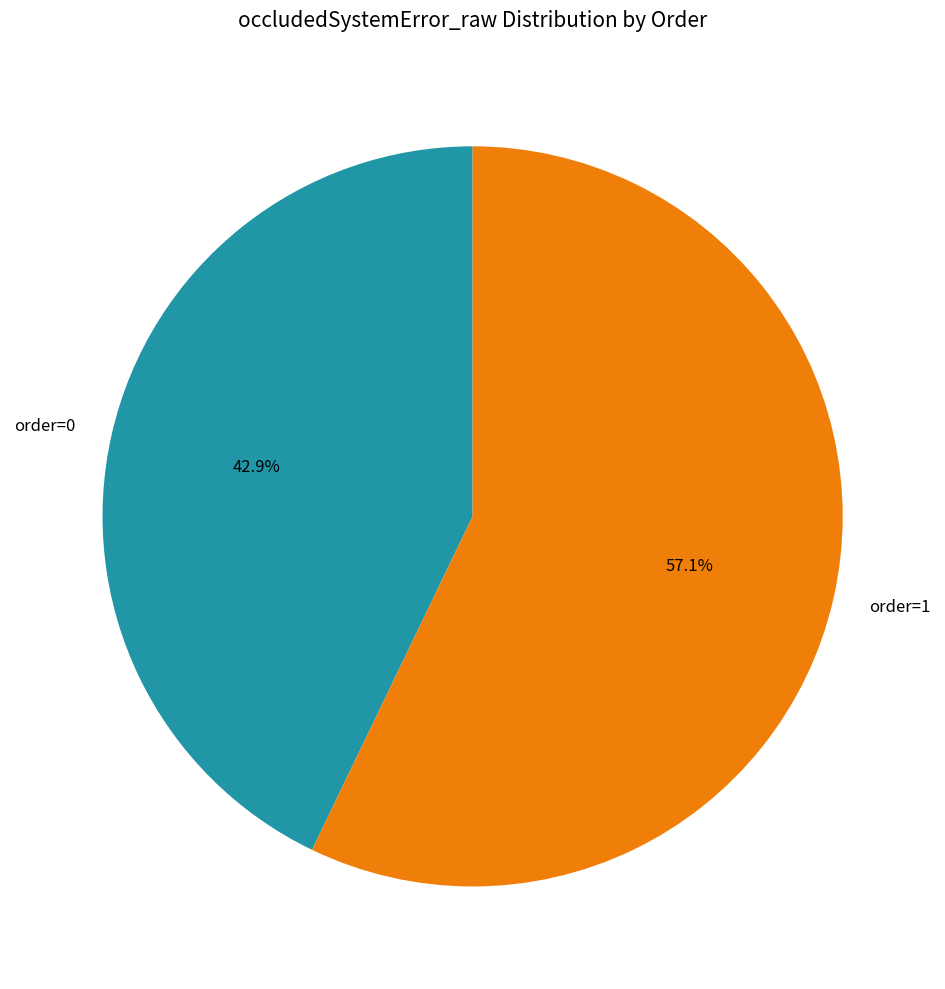

How many slices are in this pie chart?

2